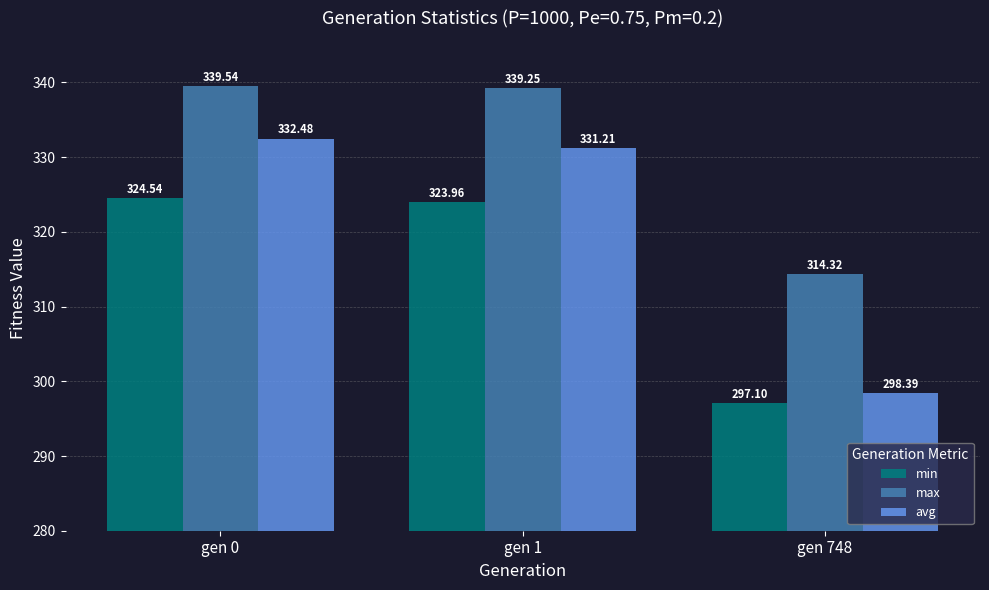

What is the spread (max minus min) of values at gen 0?

15.0